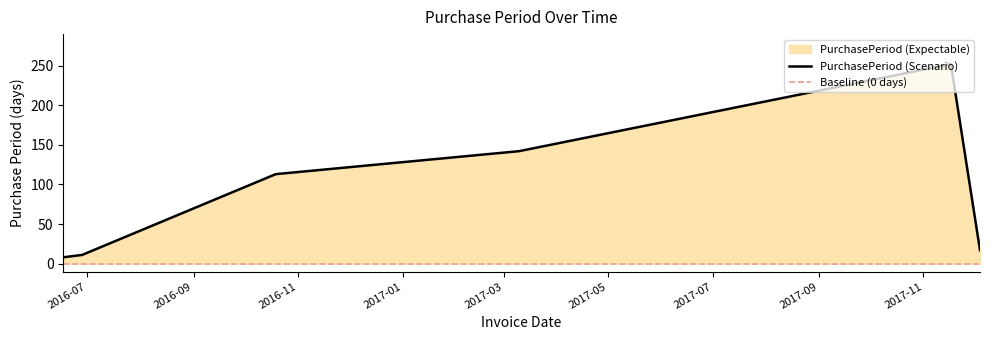

What is the difference between the maximum and minimum values?

244